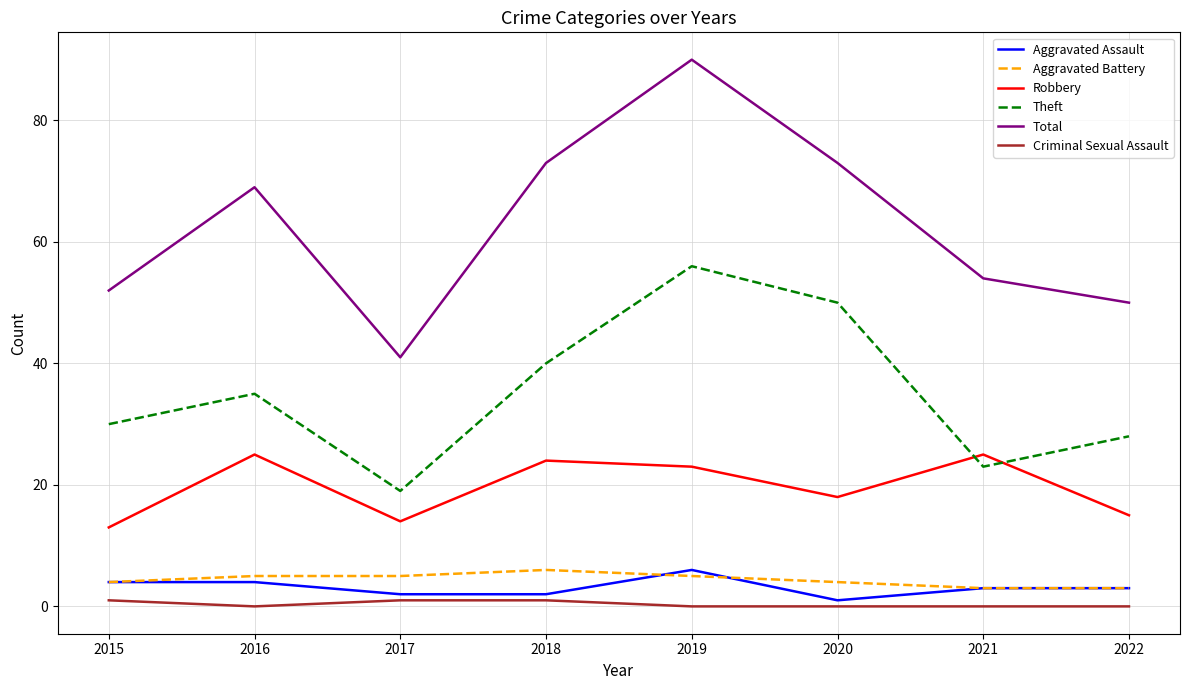

What is the total value across all series at 2019?

180